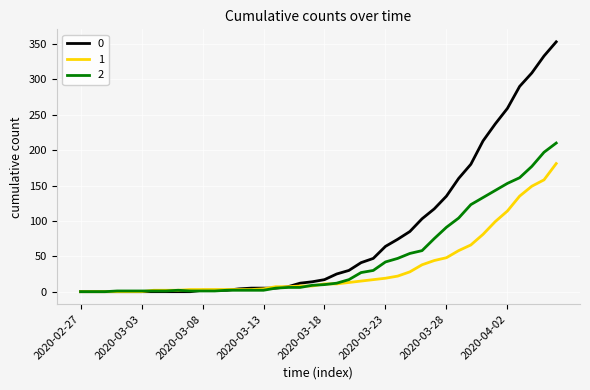

Rank the series by their maximum value, from lowest to highest.

1, 2, 0